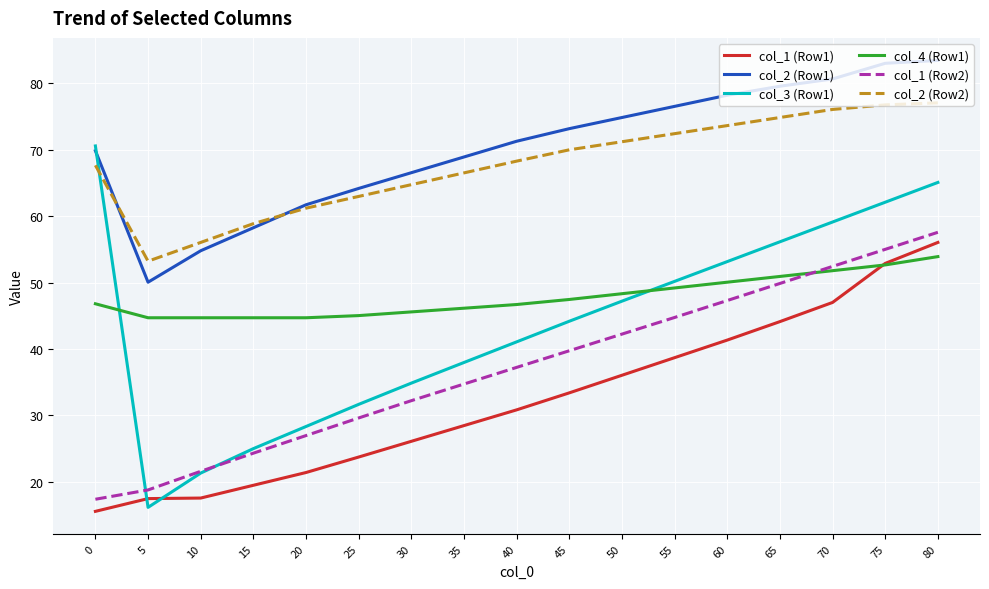

What is the total value across all series at 50?

319.9